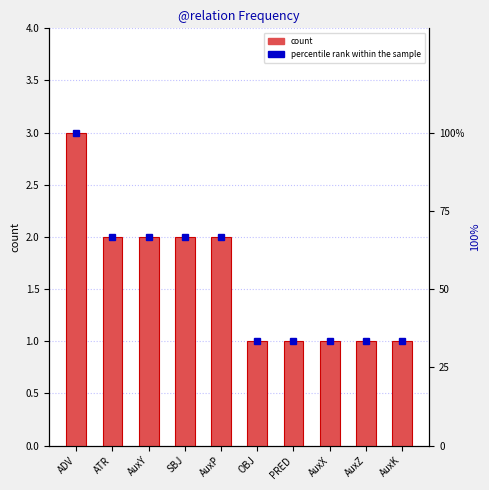

Which category has the lowest value in the count series?

OBJ